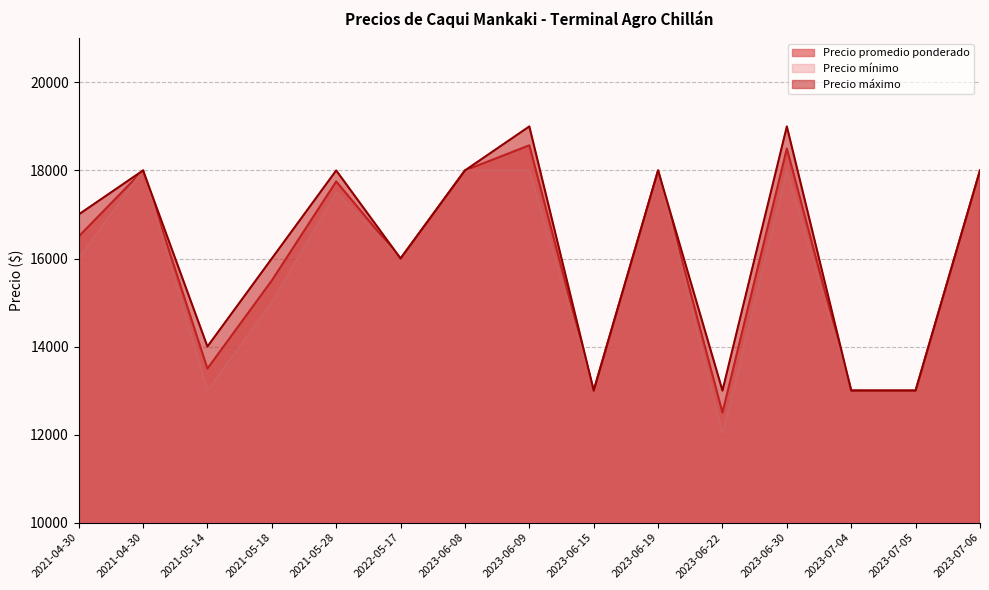

Reading left to right, what are all the values shown in this chart?

Precio promedio ponderado: 2021-04-30=16500	2021-04-30=18000	2021-05-14=13500	2021-05-18=15500	2021-05-28=17750	2022-05-17=16000	2023-06-08=18000	2023-06-09=18571	2023-06-15=13000	2023-06-19=18000	2023-06-22=12500	2023-06-30=18500	2023-07-04=13000	2023-07-05=13000	2023-07-06=18000
Precio mínimo: 2021-04-30=16000	2021-04-30=18000	2021-05-14=13000	2021-05-18=15000	2021-05-28=17500	2022-05-17=16000	2023-06-08=18000	2023-06-09=18000	2023-06-15=13000	2023-06-19=18000	2023-06-22=12000	2023-06-30=18000	2023-07-04=13000	2023-07-05=13000	2023-07-06=18000
Precio máximo: 2021-04-30=17000	2021-04-30=18000	2021-05-14=14000	2021-05-18=16000	2021-05-28=18000	2022-05-17=16000	2023-06-08=18000	2023-06-09=19000	2023-06-15=13000	2023-06-19=18000	2023-06-22=13000	2023-06-30=19000	2023-07-04=13000	2023-07-05=13000	2023-07-06=18000